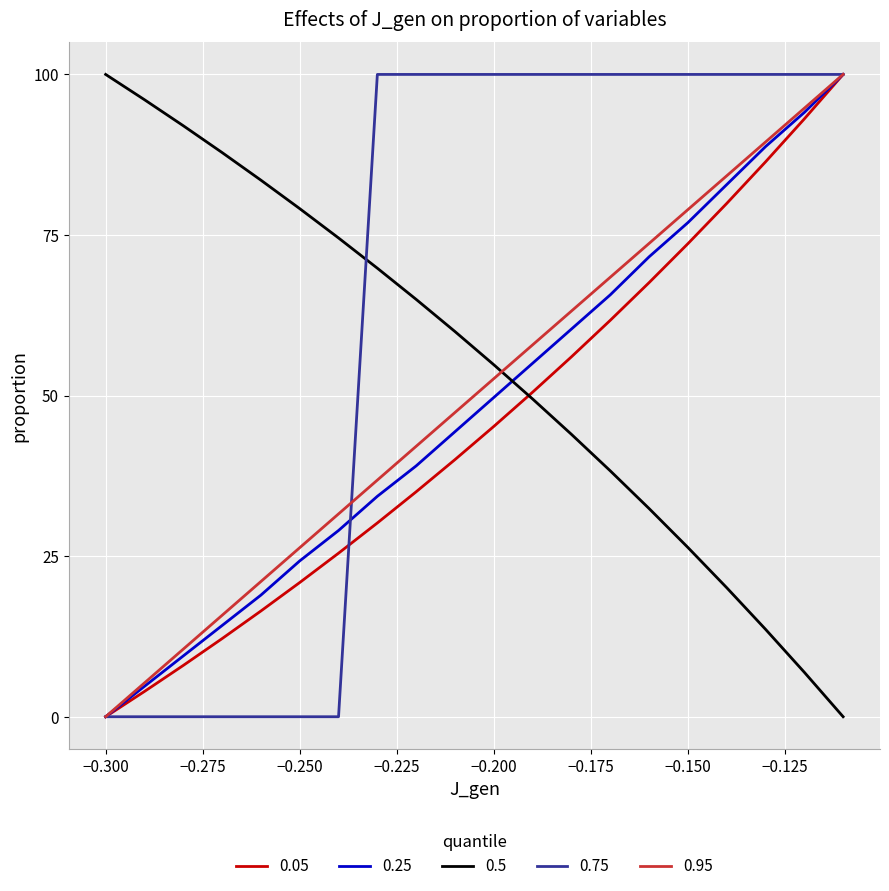

After their last crossing, which series has the higher values: 0.5 or 0.95?

0.95